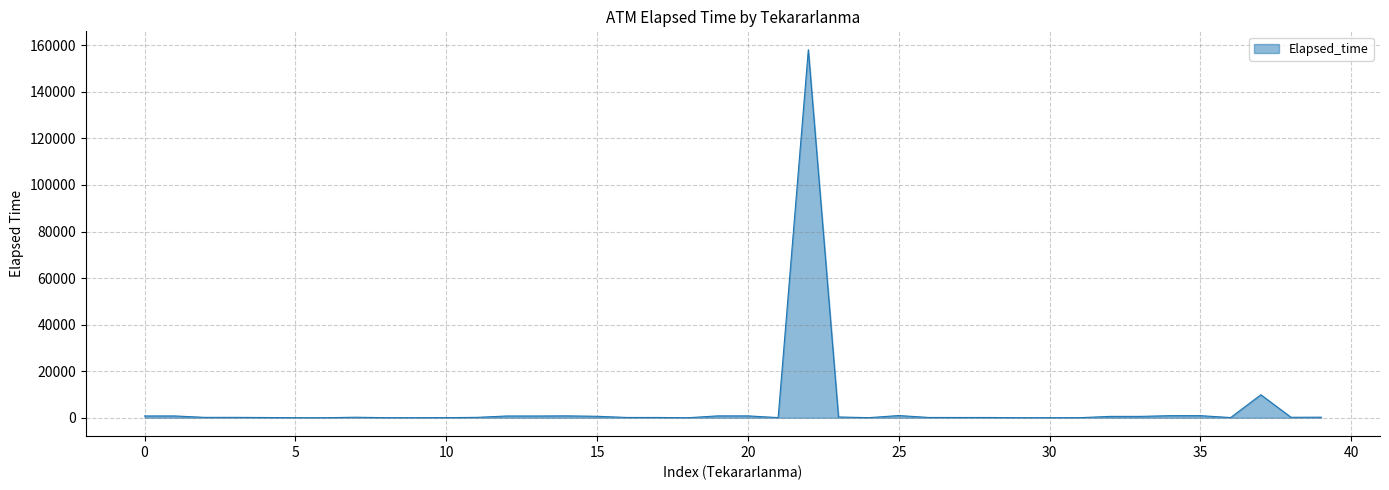

What is the greatest value displayed?

158110